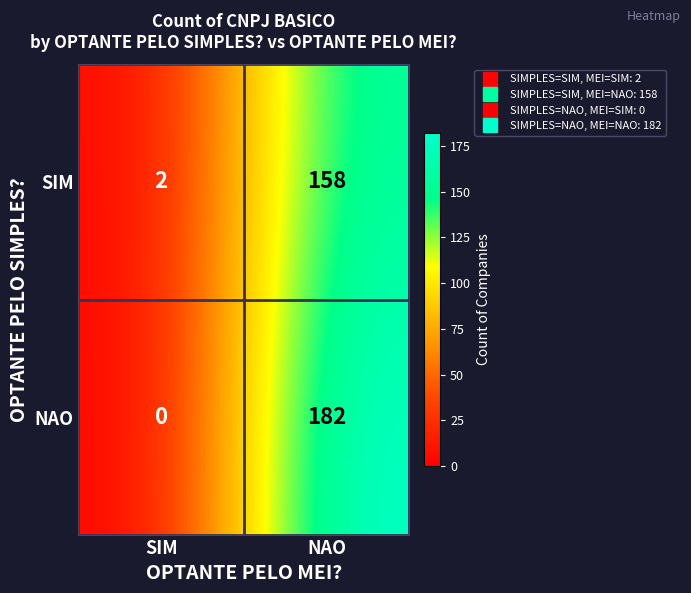

At which category does the chart reach its minimum across all series?

SIM